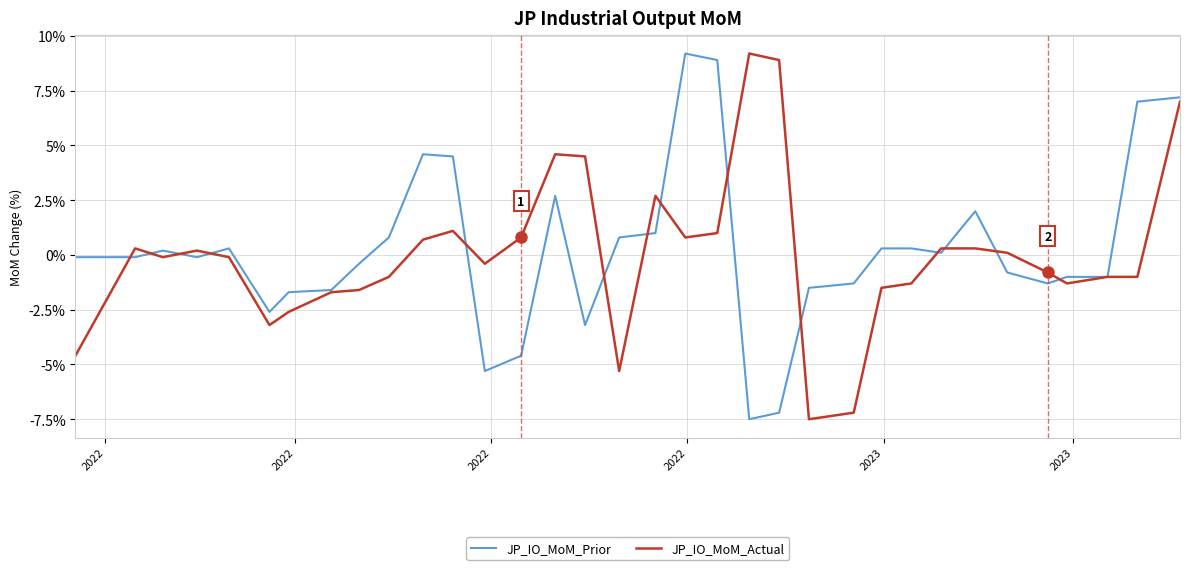

What is the smallest value displayed?

-7.5